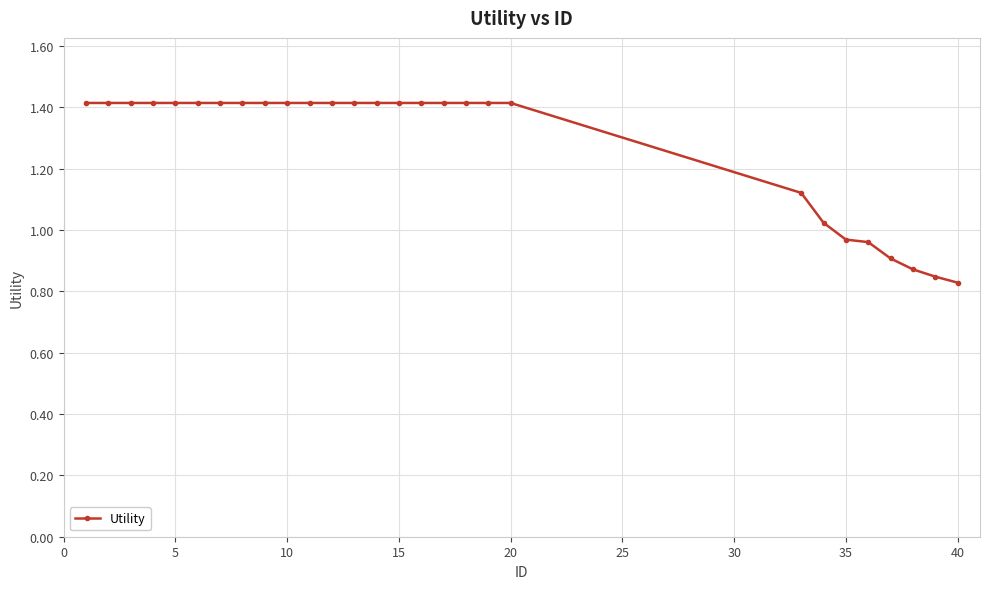

What is the difference between the maximum and minimum values?

0.6